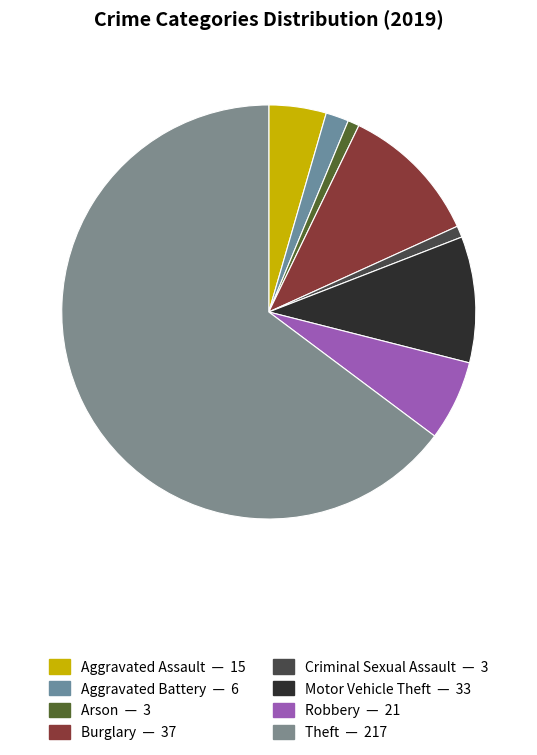

How many segments does this pie chart have?

8